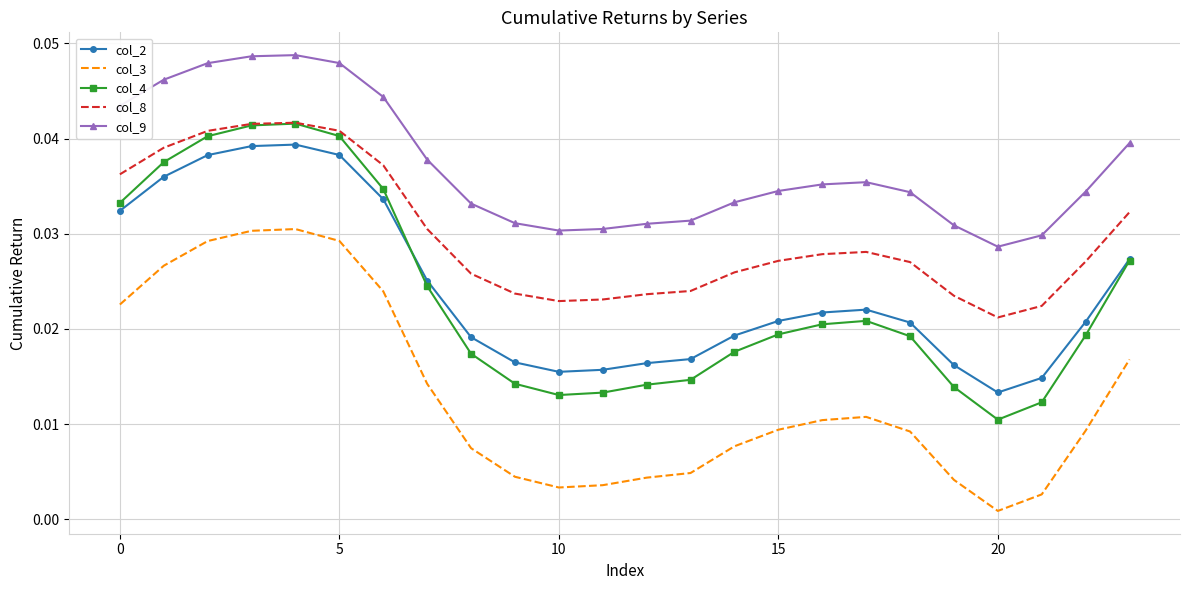

True or false: col_8 and col_2 intersect in this chart.

False